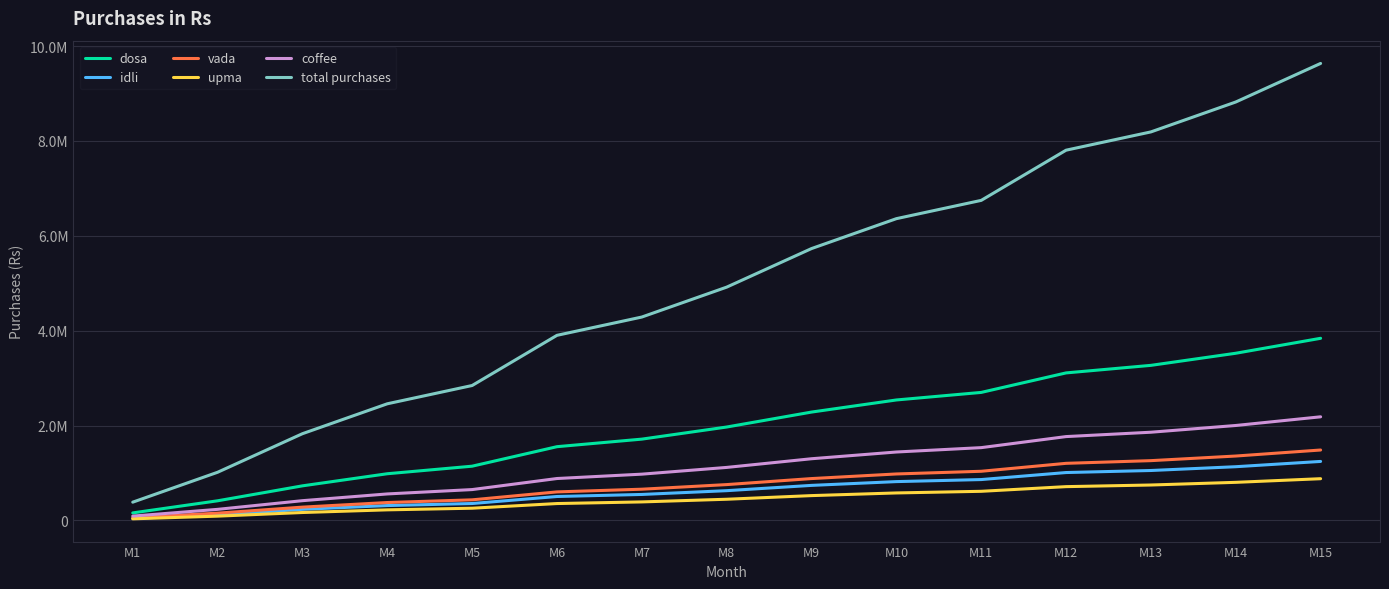

Is the value of idli at M10 greater than the value of upma at M15?

No